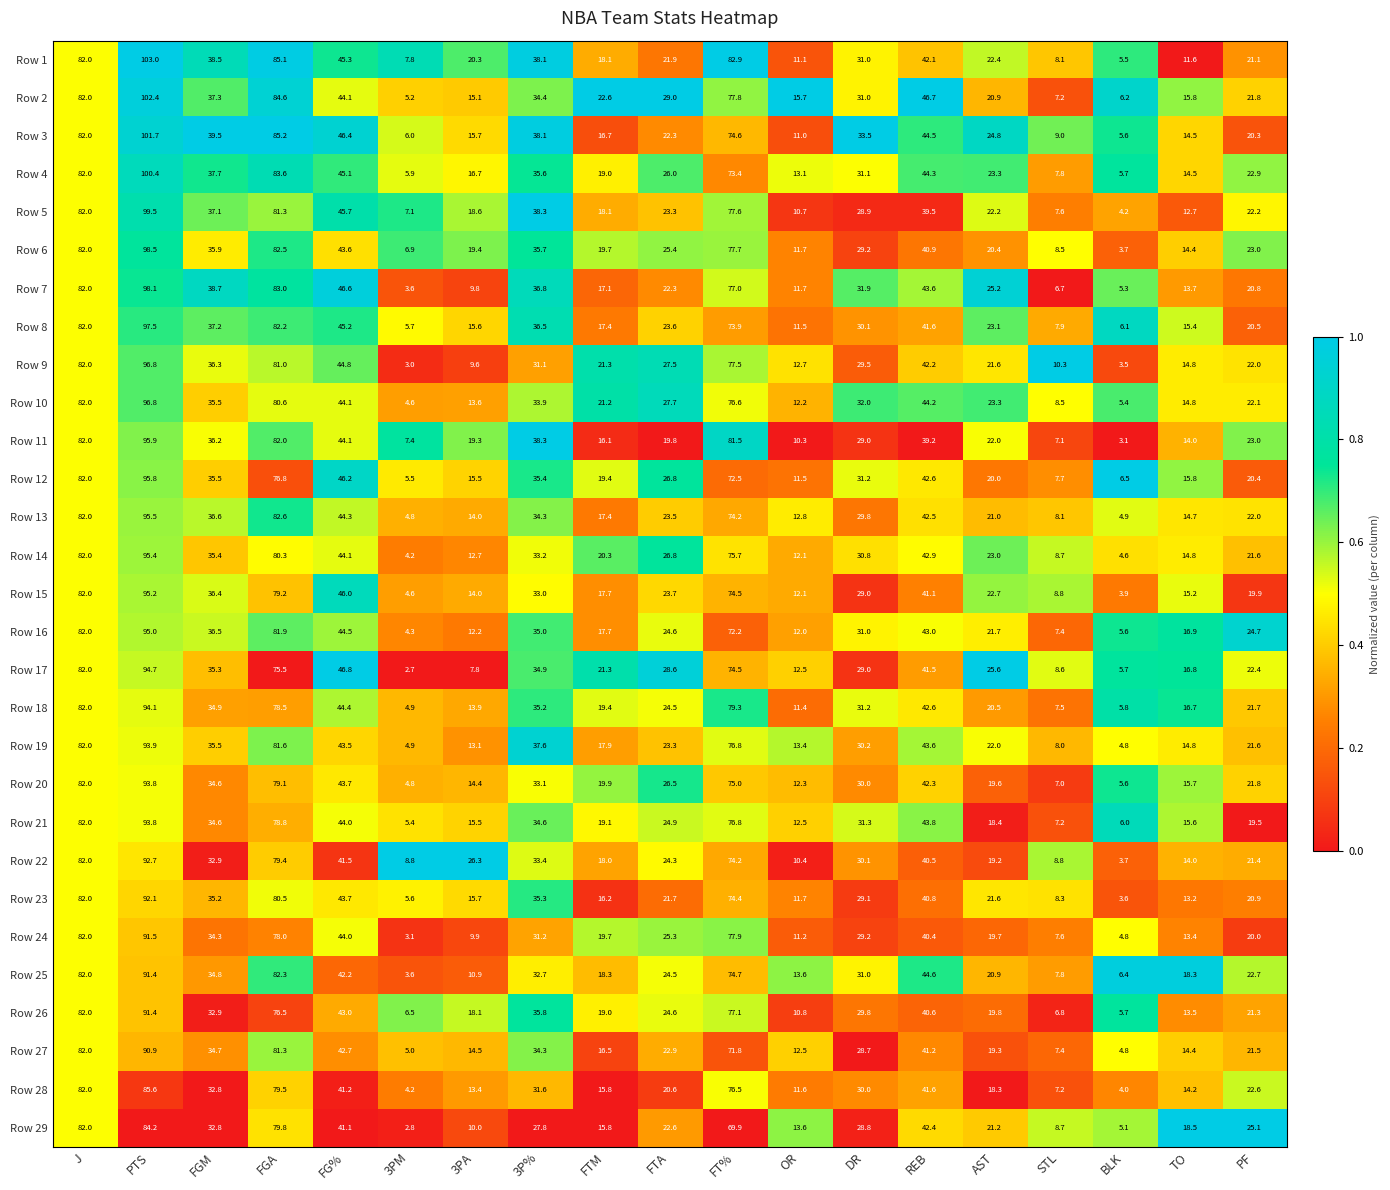

At which category does the chart reach its minimum across all series?

3PM